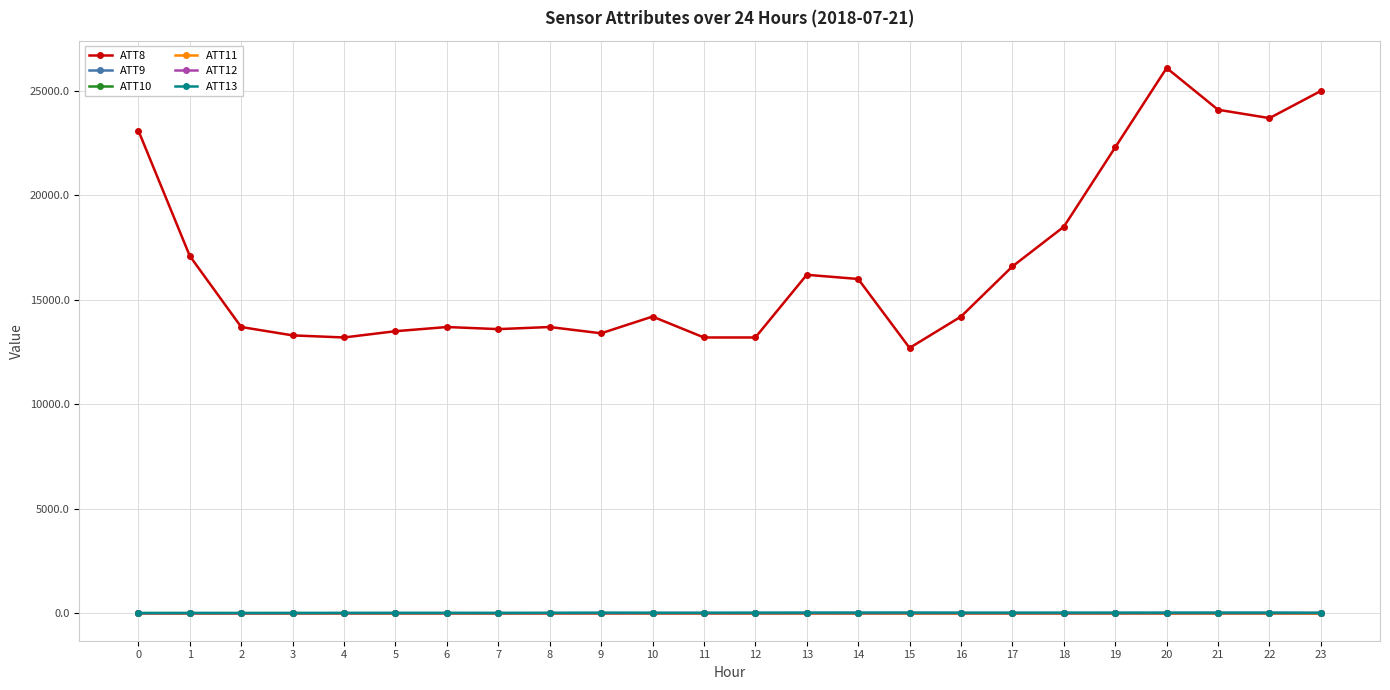

What is the value of the ATT10 point at the 5th from the left?

-10.0